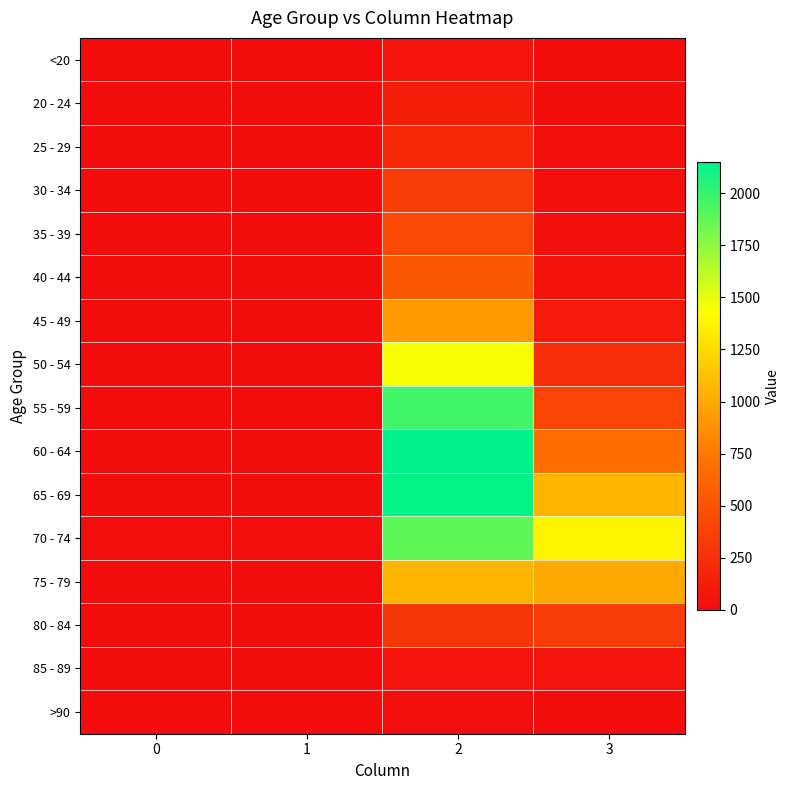

At which category is the sum across all series the highest?

2